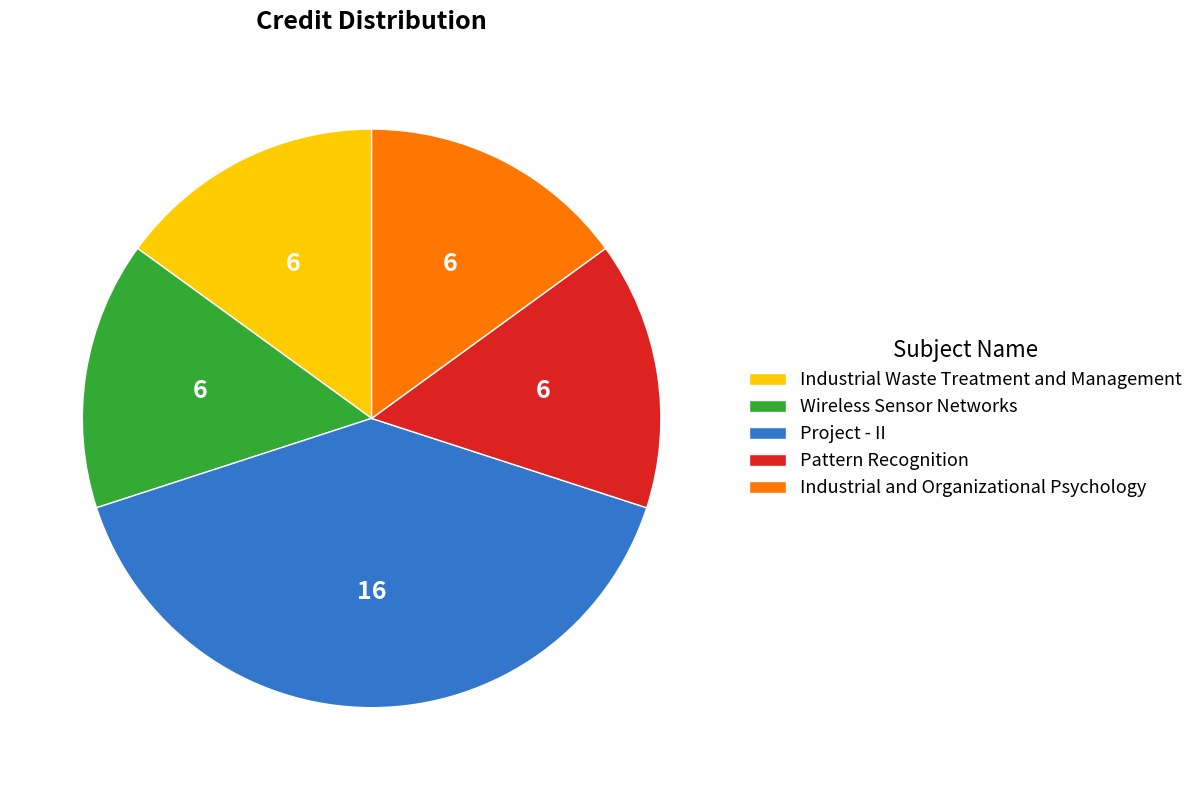

Which has a higher value, Project - II or Pattern Recognition?

Project - II